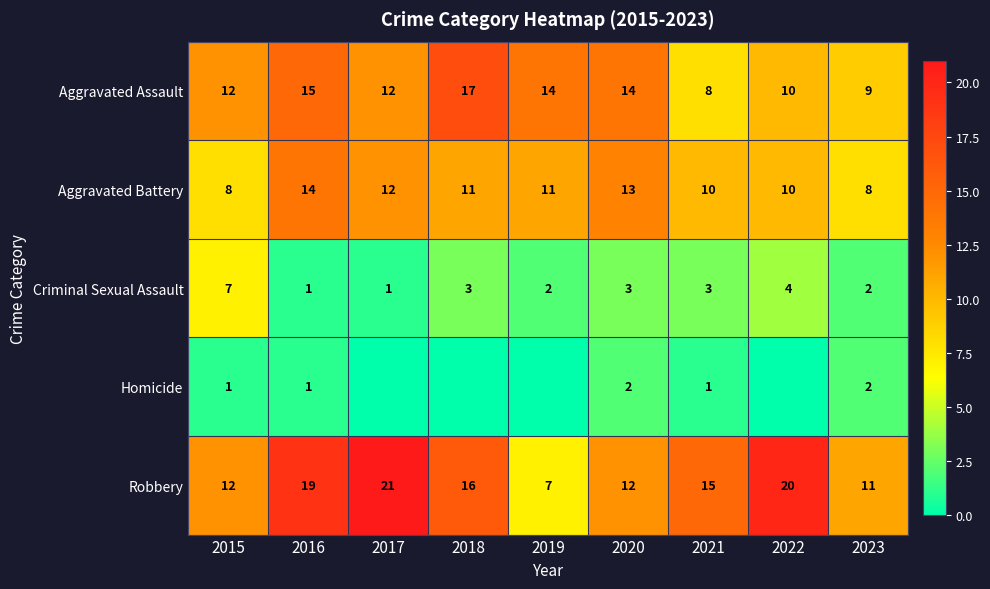

At which label is Criminal Sexual Assault closest to 4?

2022